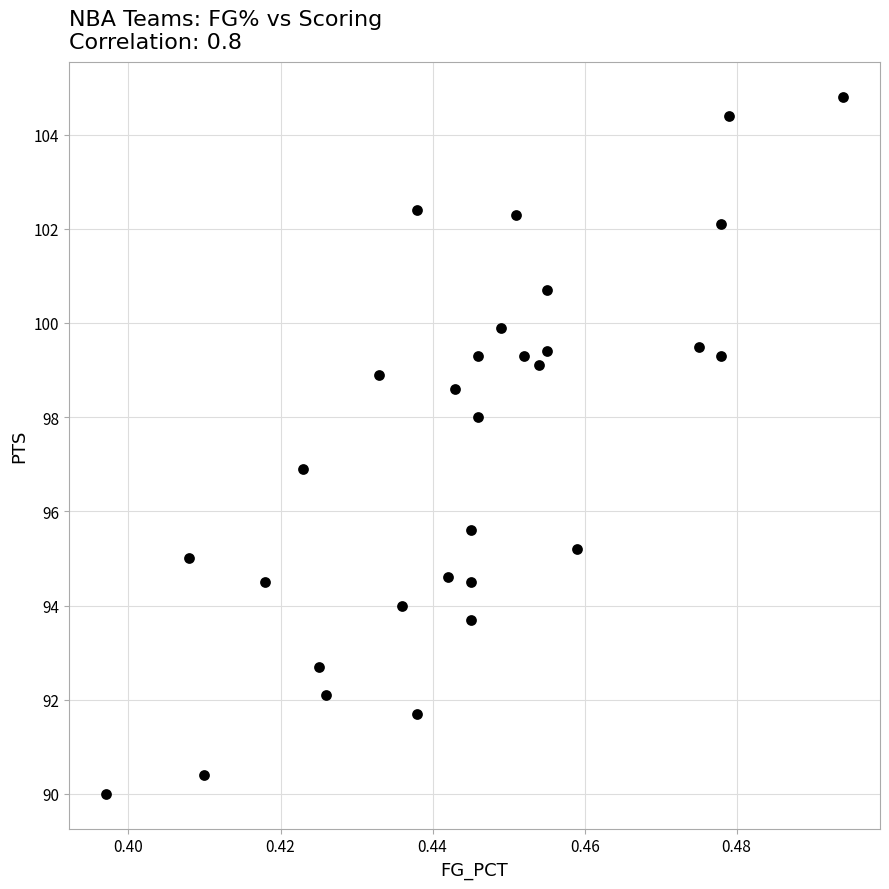

What is the range of Y values (max minus min)?

14.8